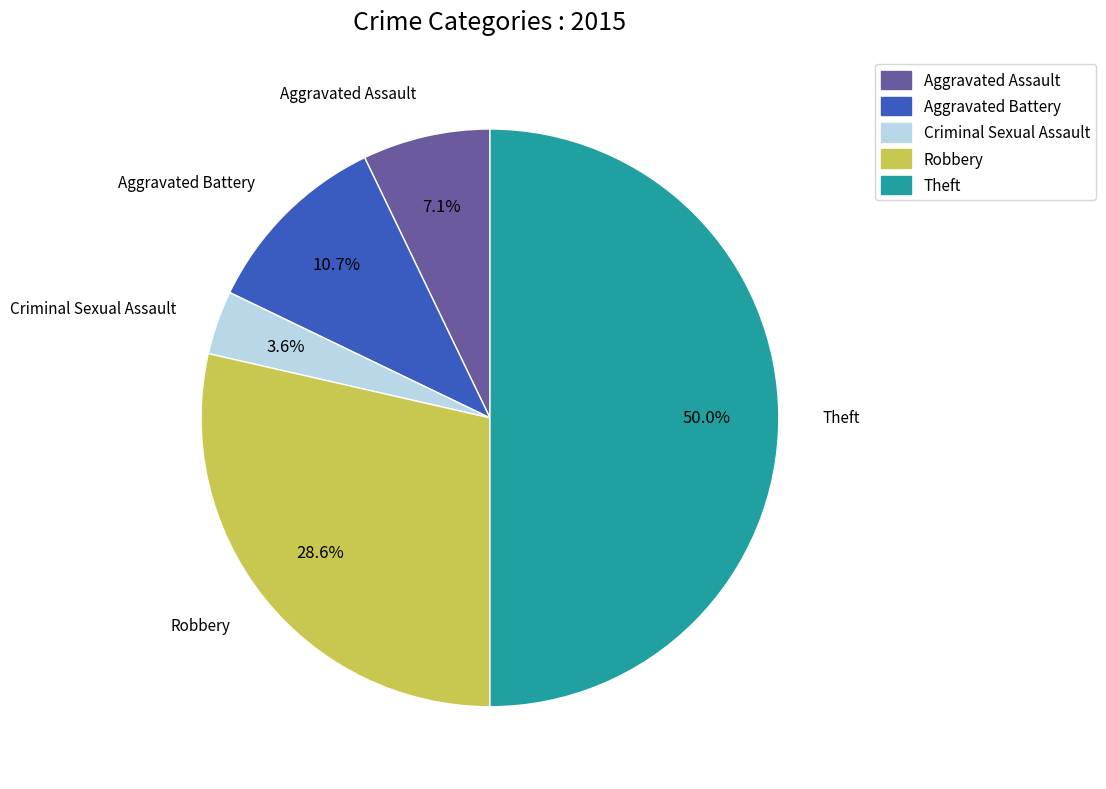

To the nearest percent, what percentage of the pie is Aggravated Battery?

11%